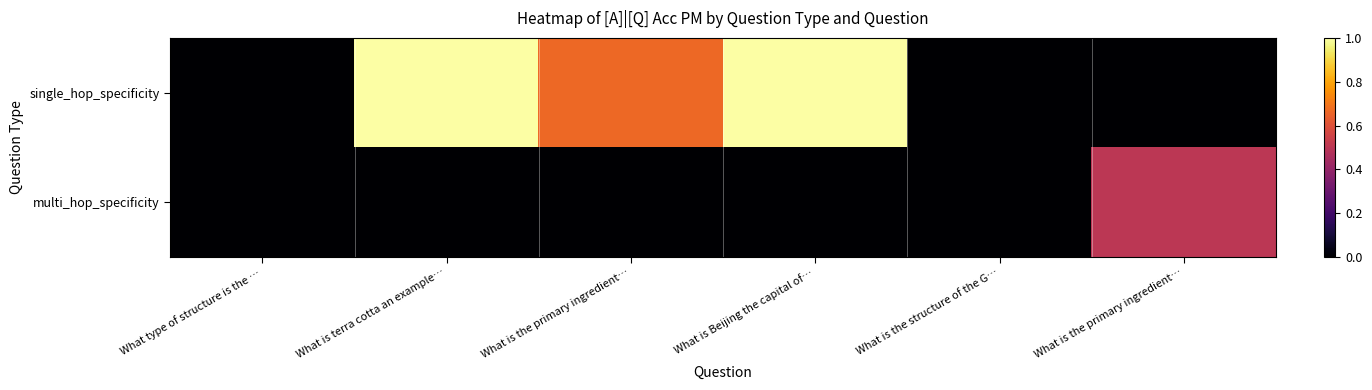

What is the greatest value displayed?

1.0